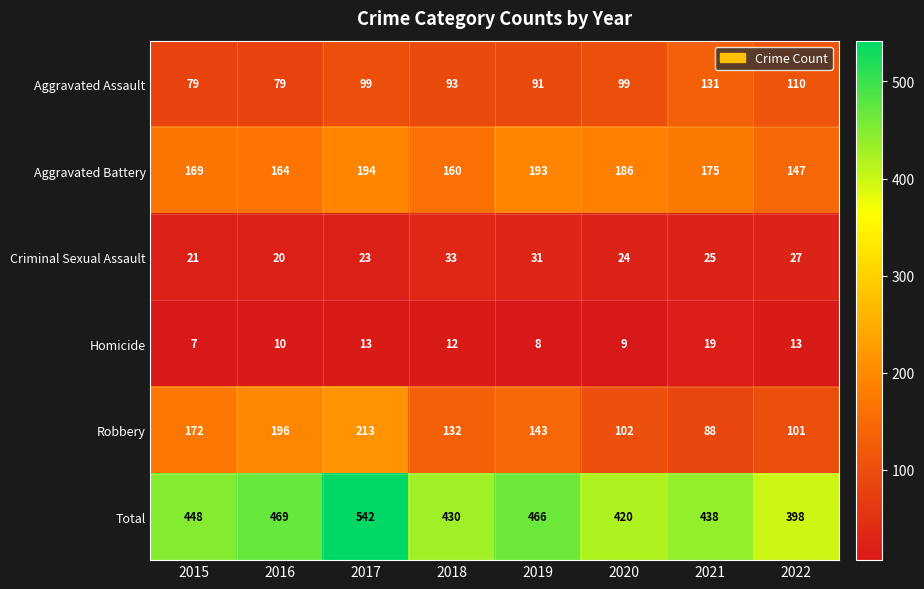

At which label is Aggravated Battery closest to 170?

2015